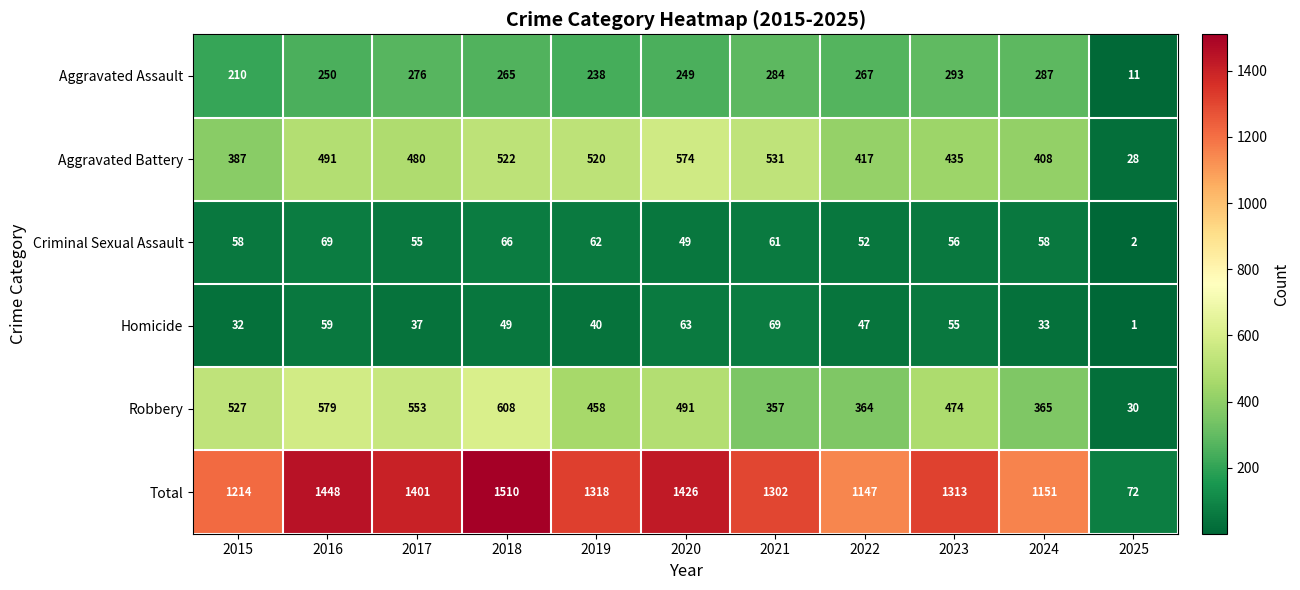

Count the number of categories in the chart.

11